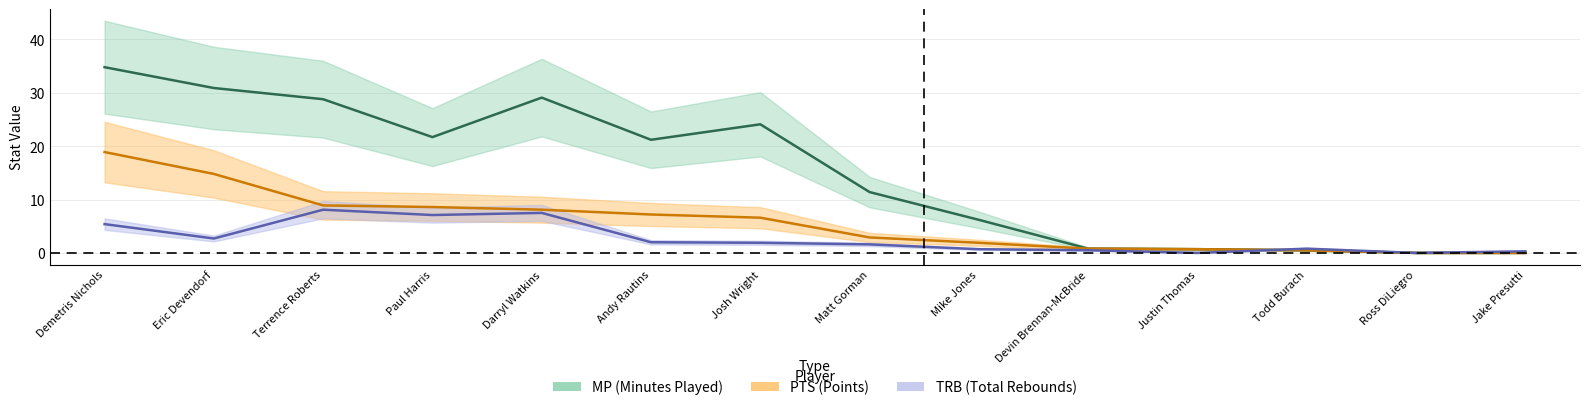

What are all the series names shown in the legend?

MP, PTS, TRB